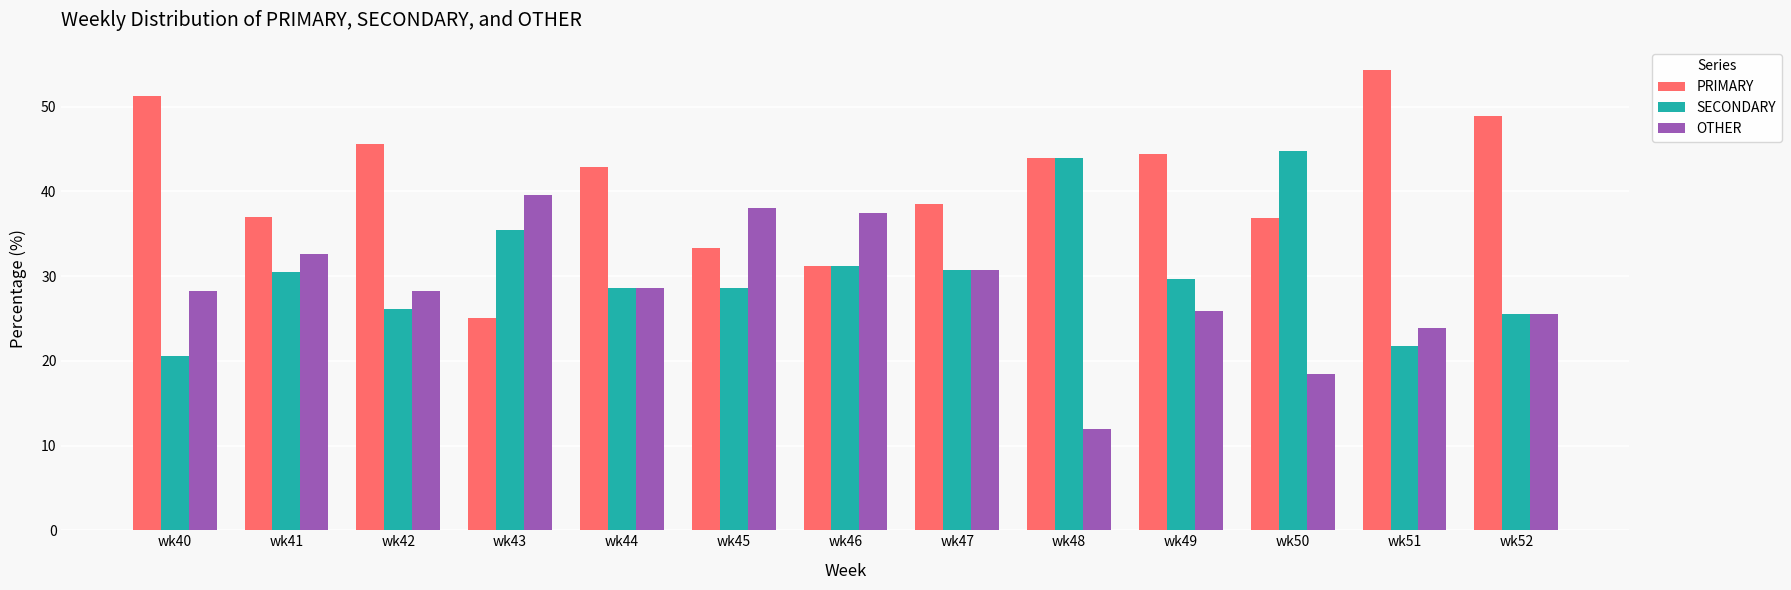

How many bars are there in total?

39